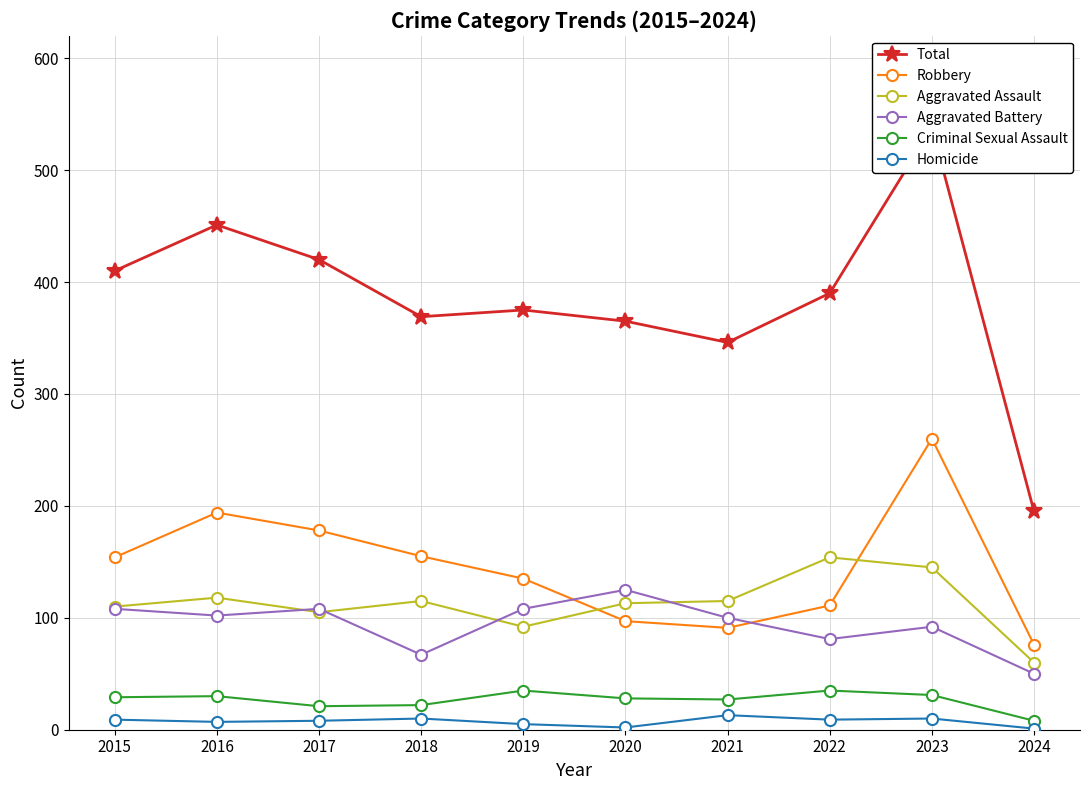

Count the number of categories in the chart.

10